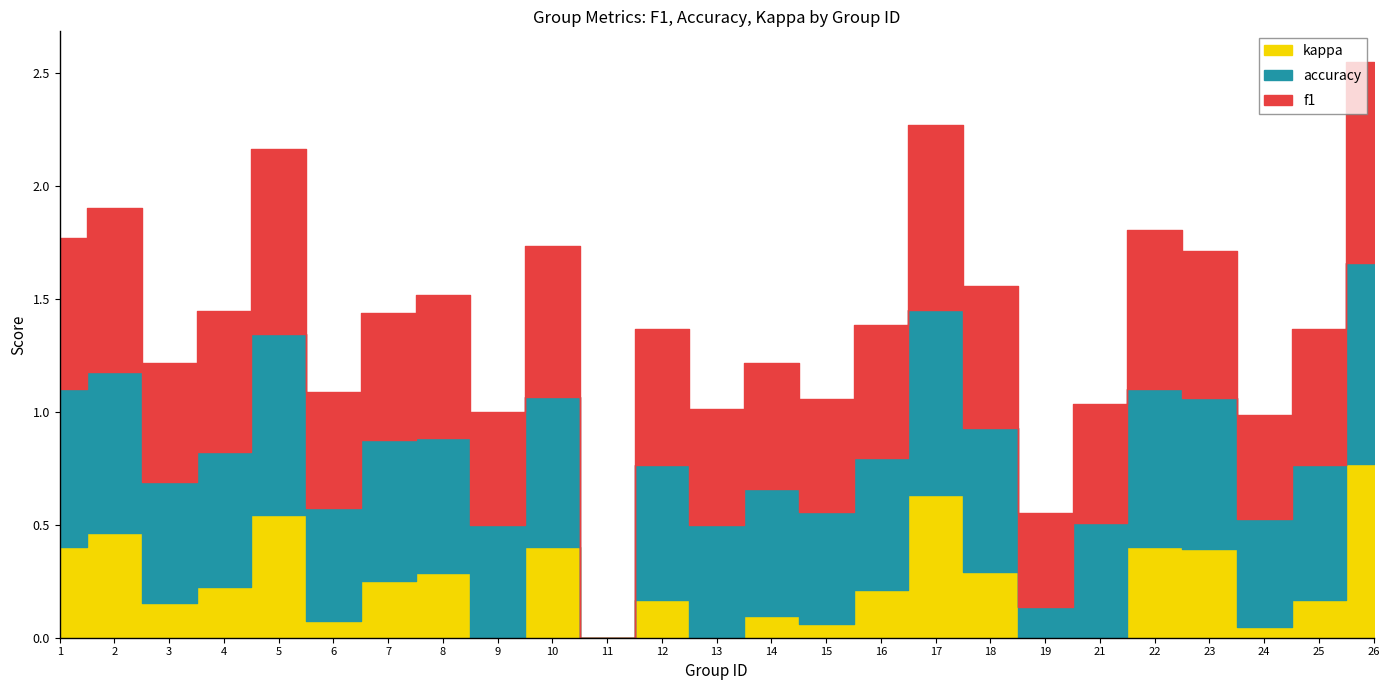

Where is the first local minimum for accuracy?

3